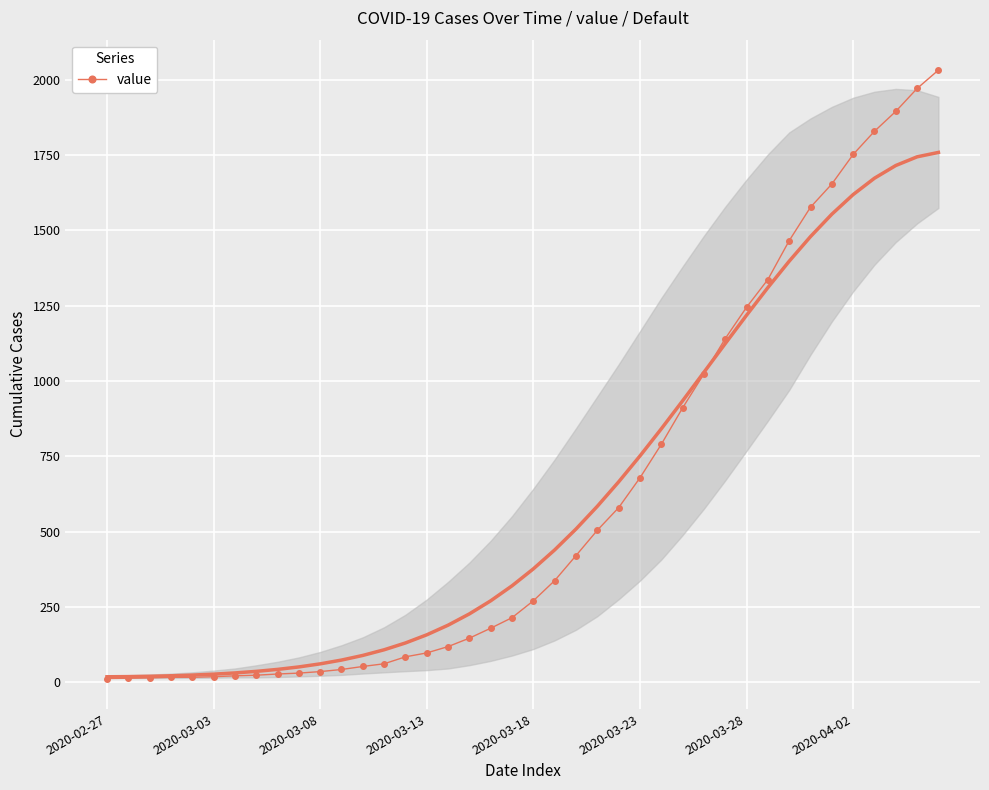

What is the average value?

616